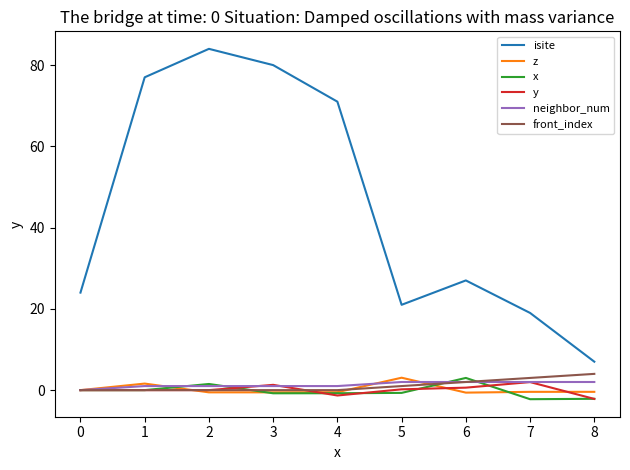

What is the spread (max minus min) of values at 2?

84.5